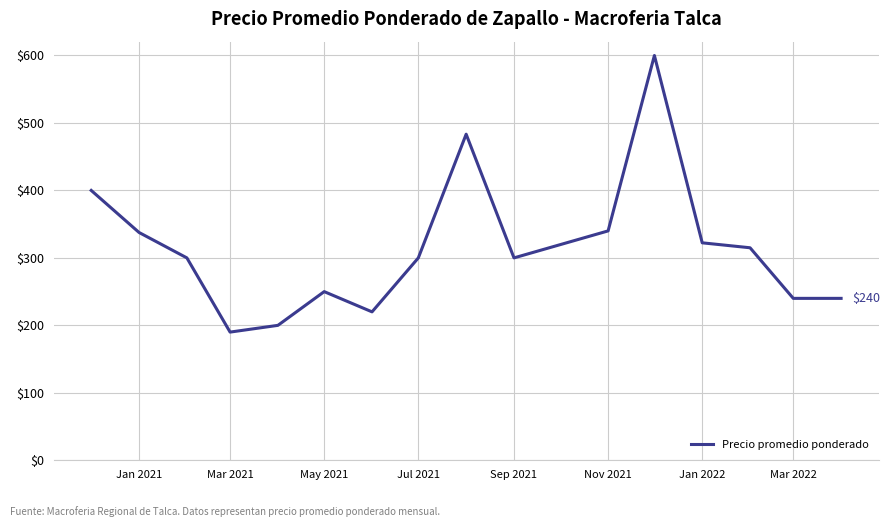

What is the difference between the maximum and minimum values?

410.0